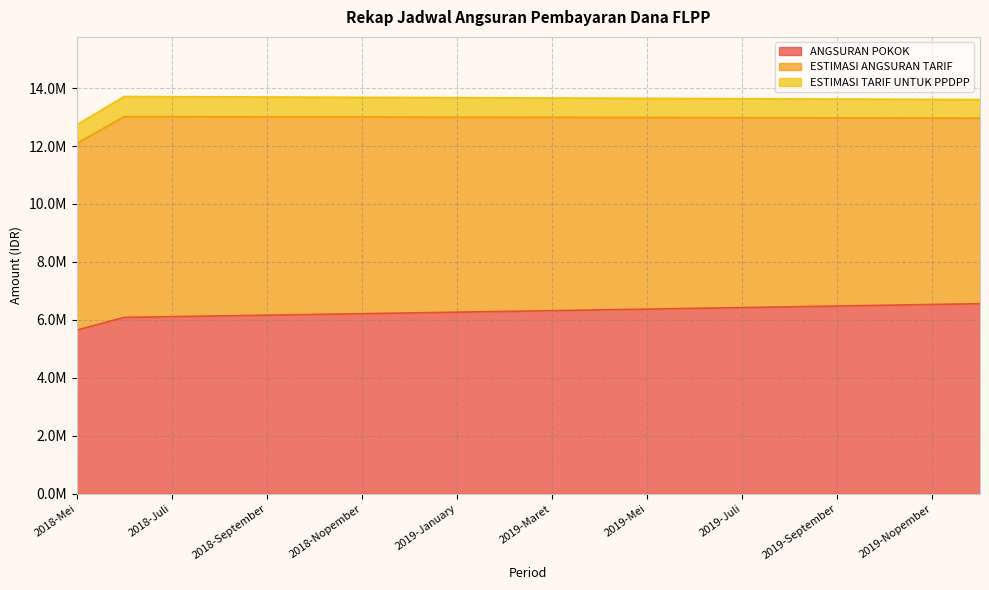

What is the spread (max minus min) of values at 2018-Oktober?

6131787.9